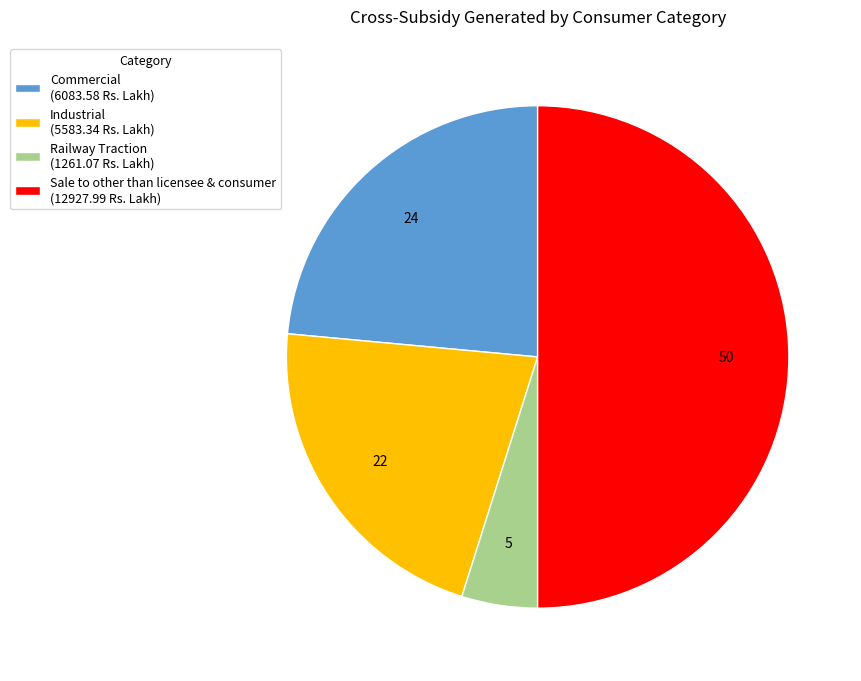

How many segments does this pie chart have?

4